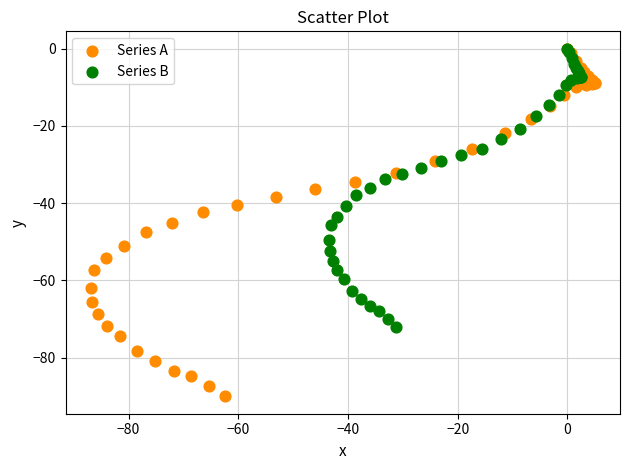

Which series reaches the minimum Y coordinate?

Series A